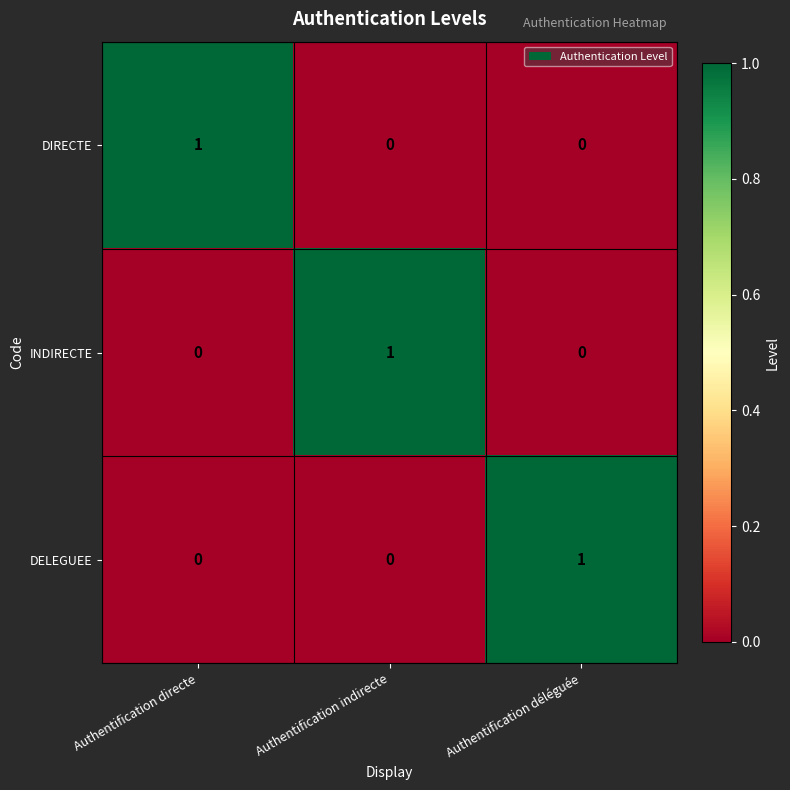

Reading right to left, transcribe all the data shown in this chart.

DIRECTE: Authentification déléguée=0	Authentification indirecte=0	Authentification directe=1
INDIRECTE: Authentification déléguée=0	Authentification indirecte=1	Authentification directe=0
DELEGUEE: Authentification déléguée=1	Authentification indirecte=0	Authentification directe=0